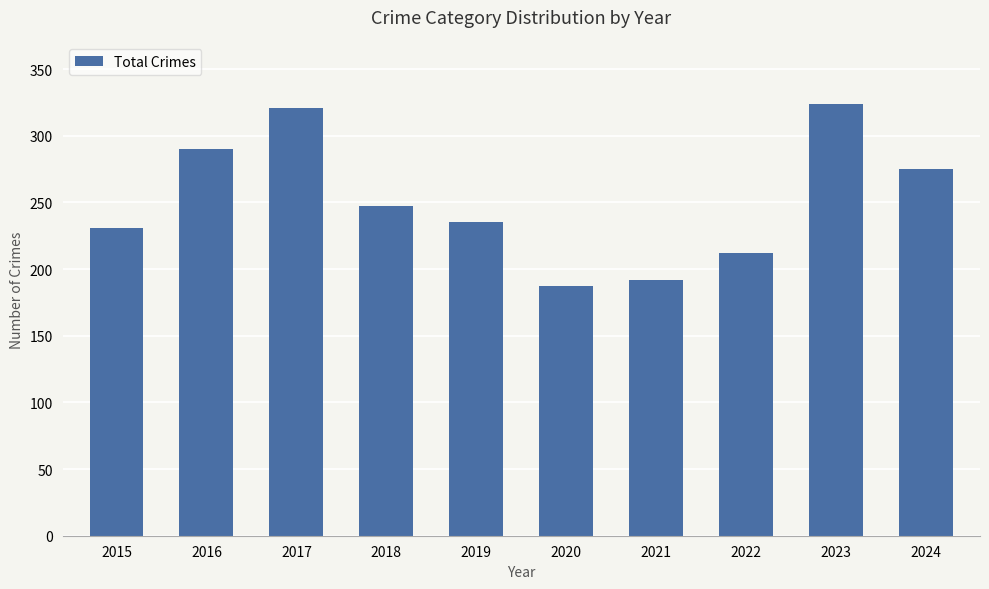

Are the bars grouped side by side (vs. stacked)?

No